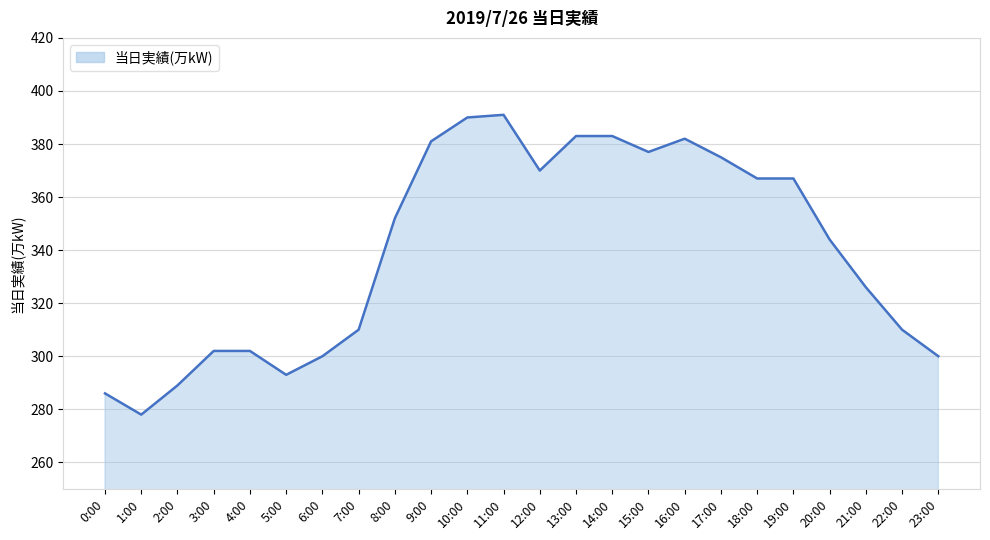

Where does the data first go above 352?

9:00